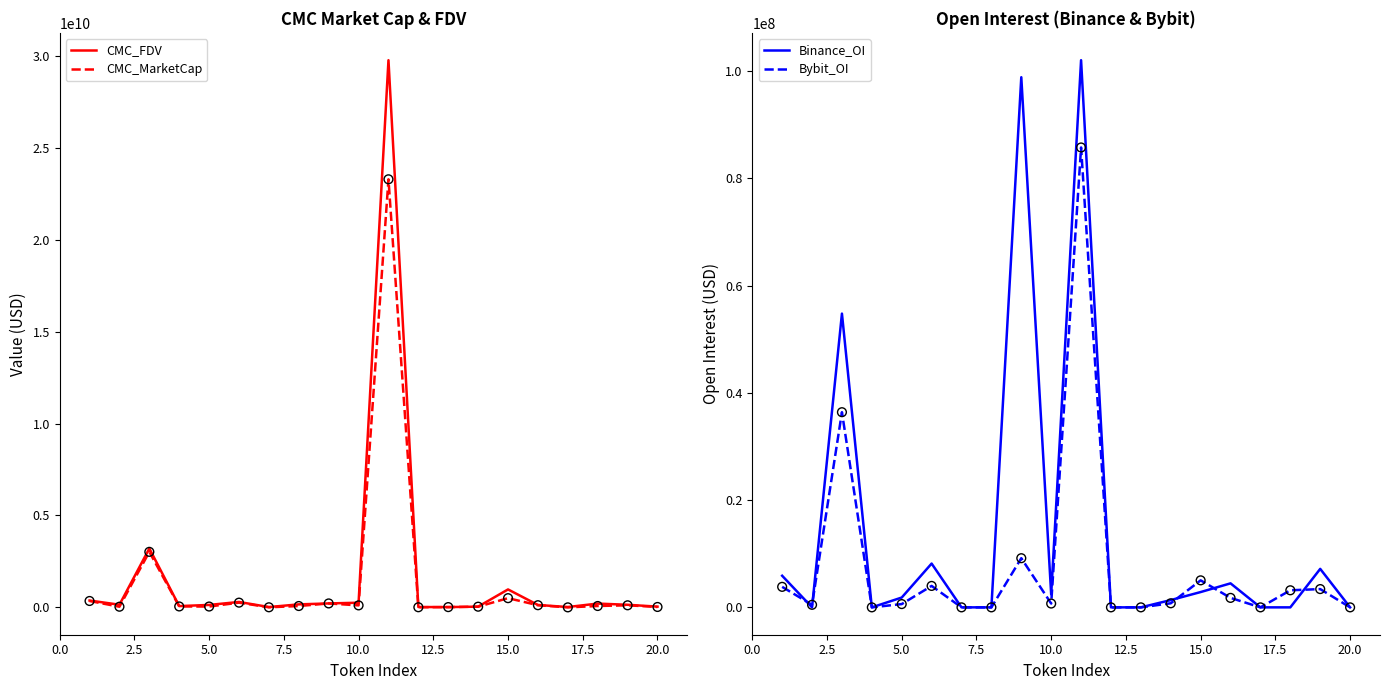

Which series has the largest total across all categories?

CMC_FDV